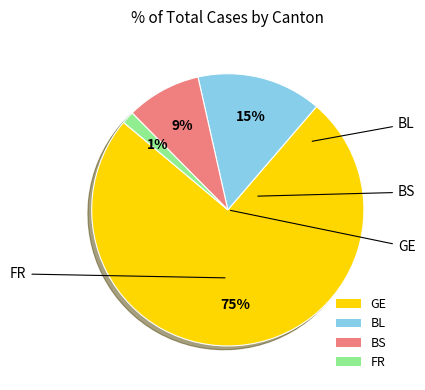

Does any single category account for the majority?

Yes